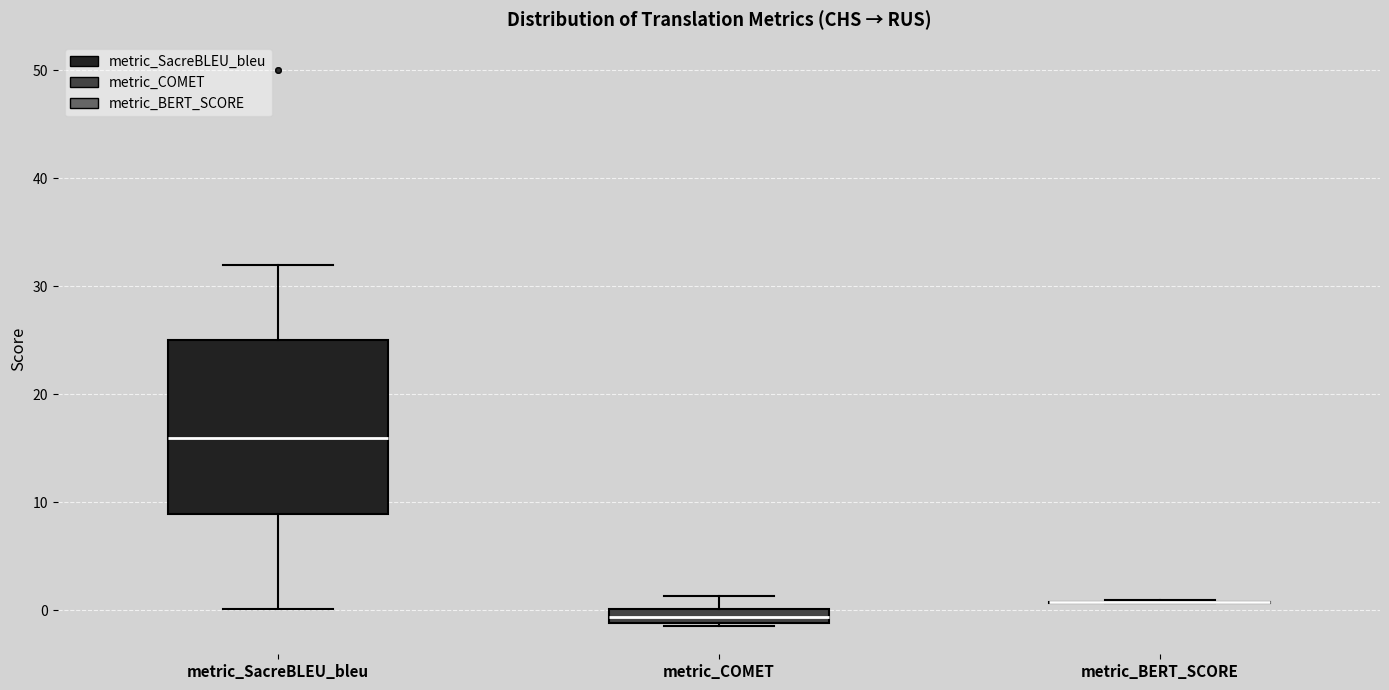

Where is the upper edge of the box for metric_COMET on the y-axis? The values are not printed on the chart, so give them approximately, as read against the axis.

0